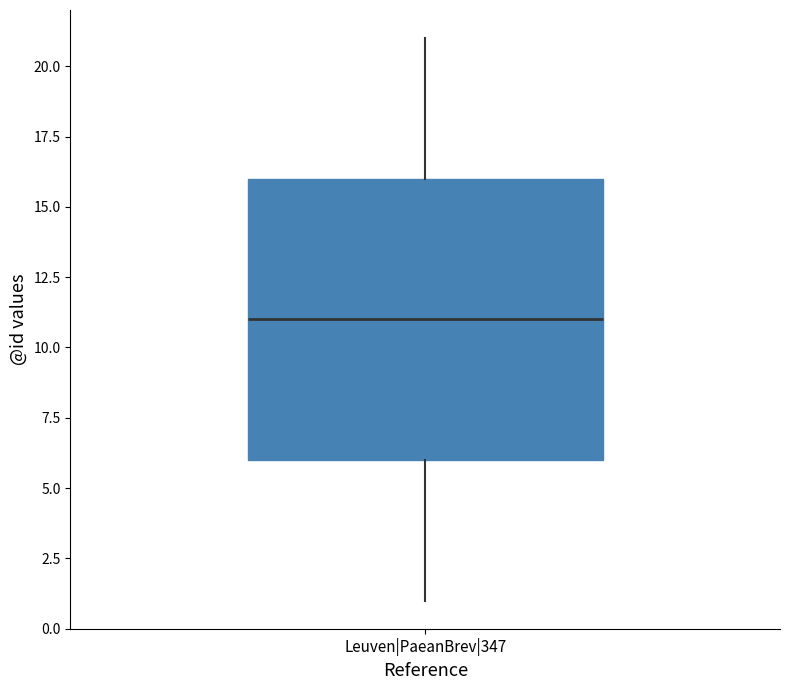

Where does the lower whisker of the box for Leuven|PaeanBrev|347 end on the y-axis? The values are not printed on the chart, so give them approximately, as read against the axis.

1